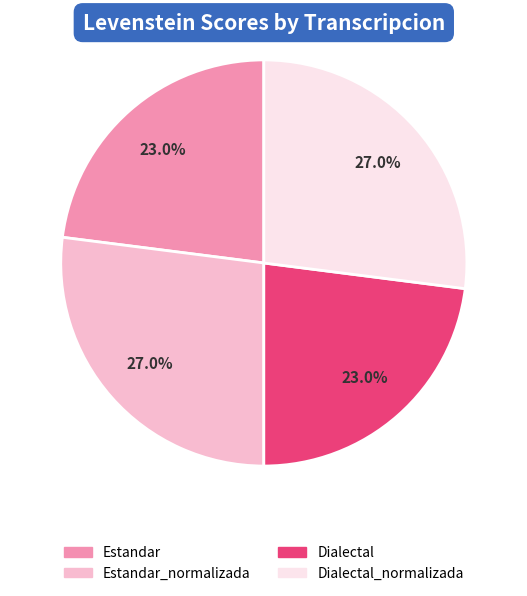

Does any single category account for the majority?

No